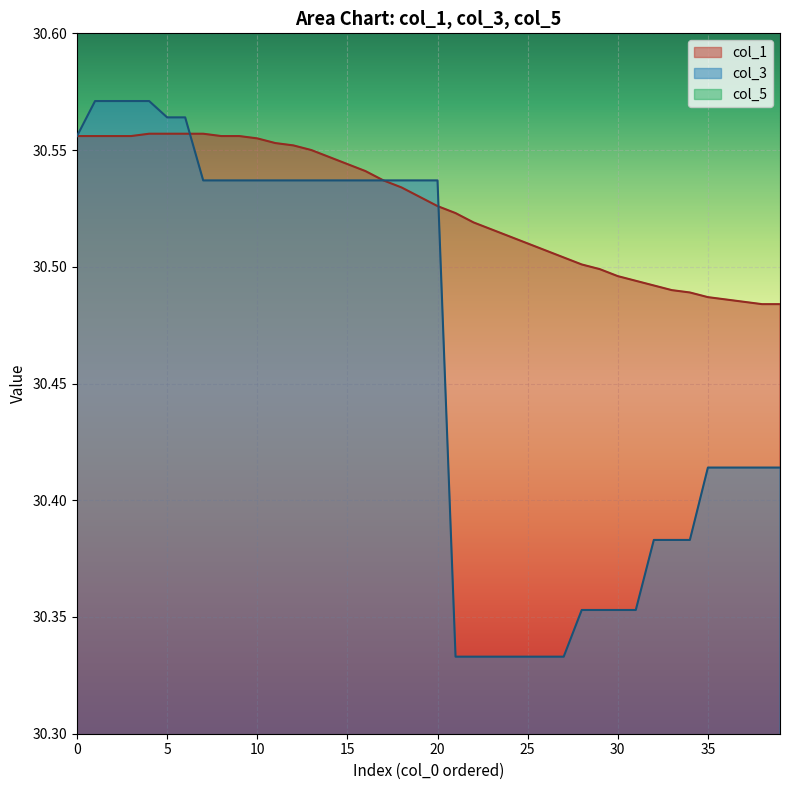

The value of col_1 at 20 is 13.2. True or false?

False